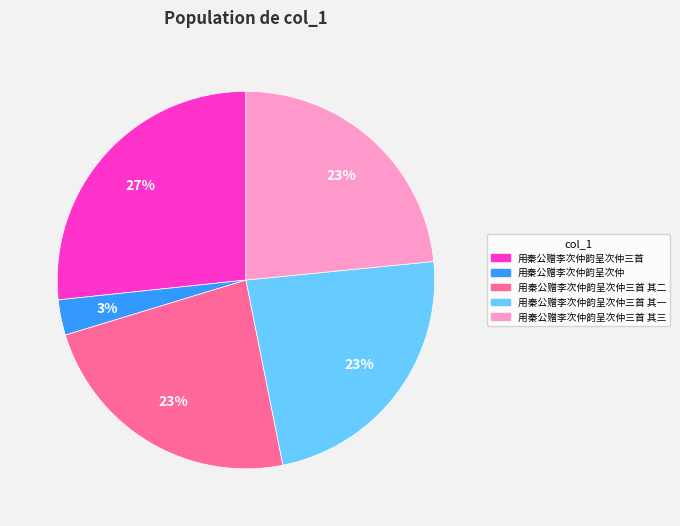

Does 用秦公赠李次仲韵呈次仲 account for over 50% of the chart?

No